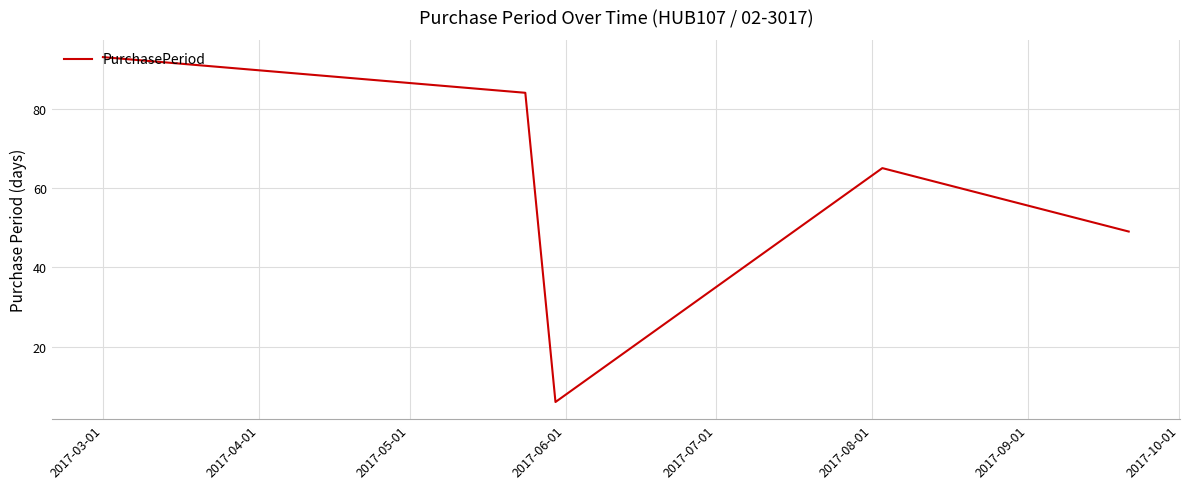

Does the chart have visible grid lines?

Yes